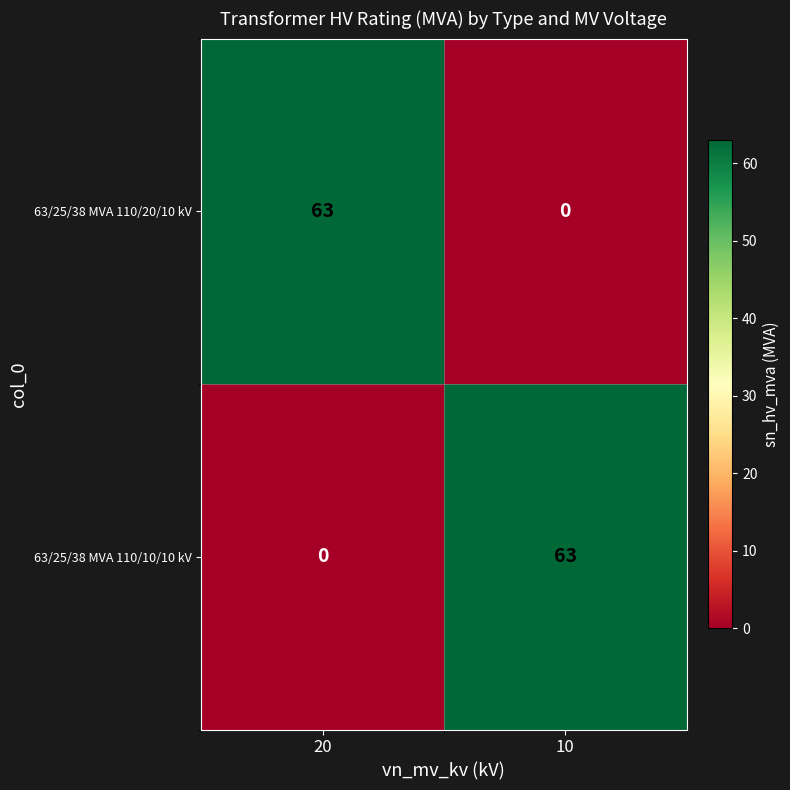

What is the difference between the maximum and minimum values in the 63/25/38 MVA 110/10/10 kV series?

63